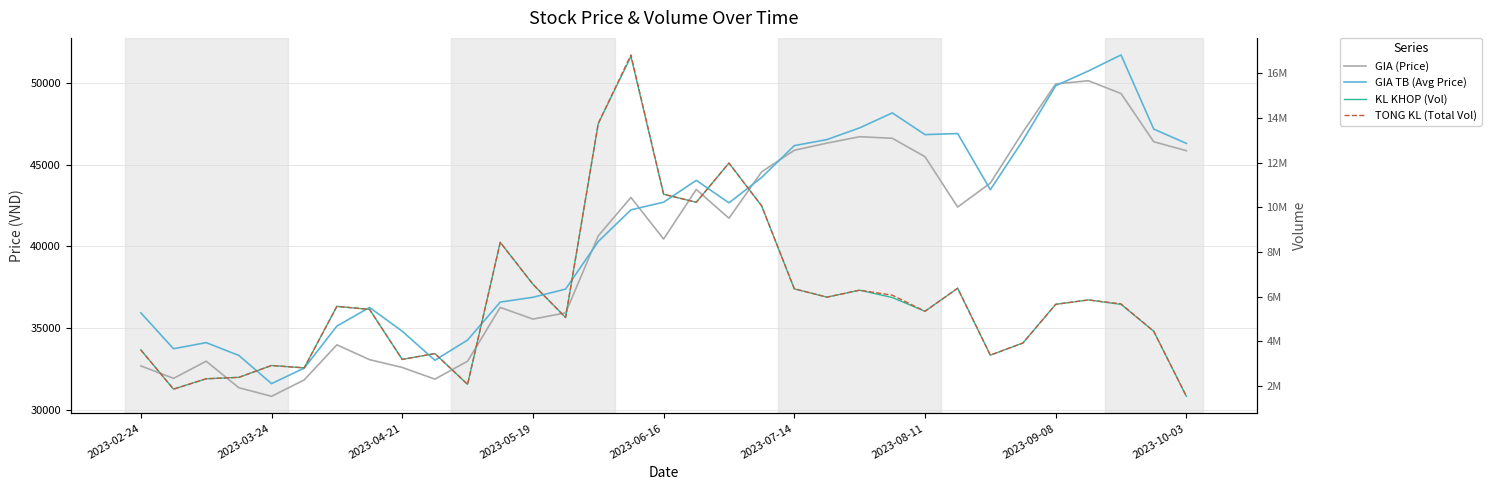

At how many categories does at least one series exceed 4043397?

21